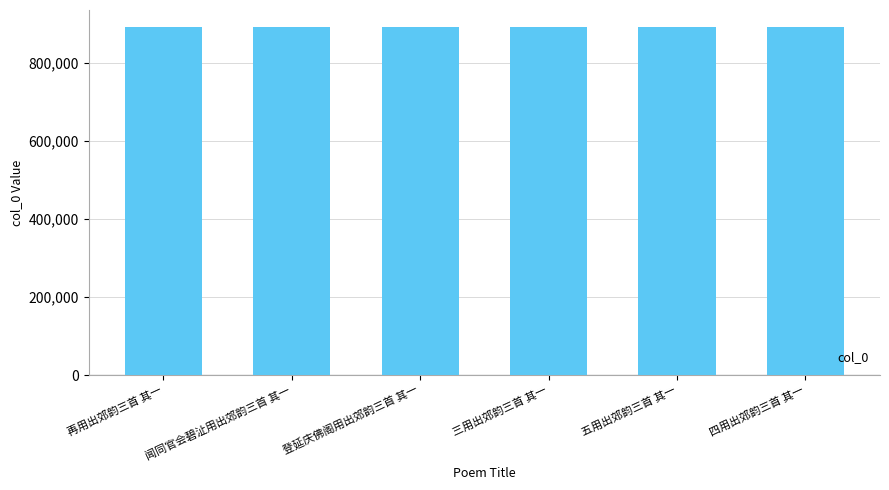

How many categories are shown in the chart?

6